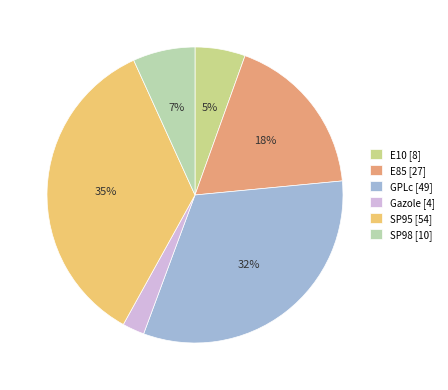

True or false: SP98 accounts for 20% of the total.

False